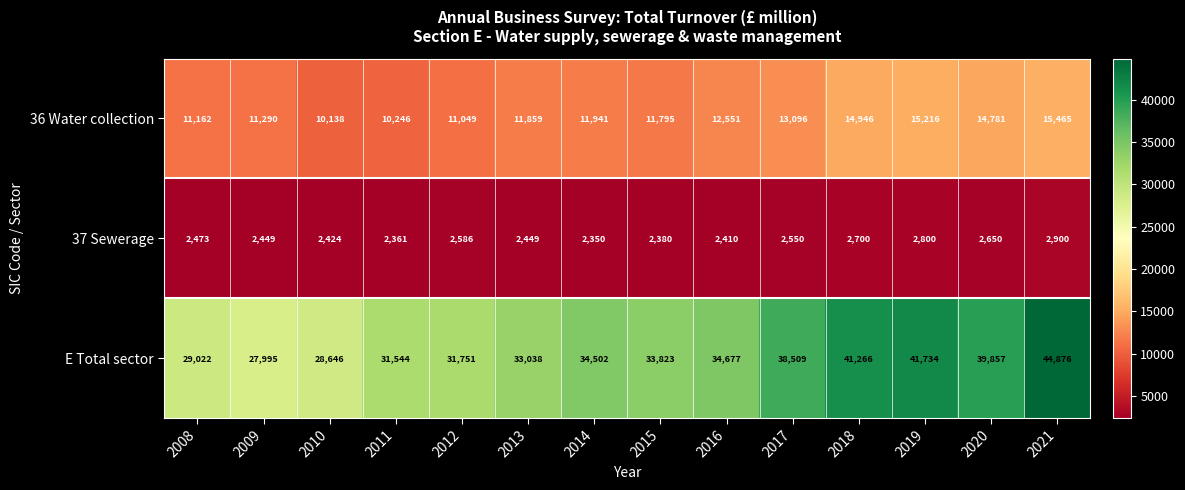

The value of 37 Sewerage at 2018 is 3887. True or false?

False